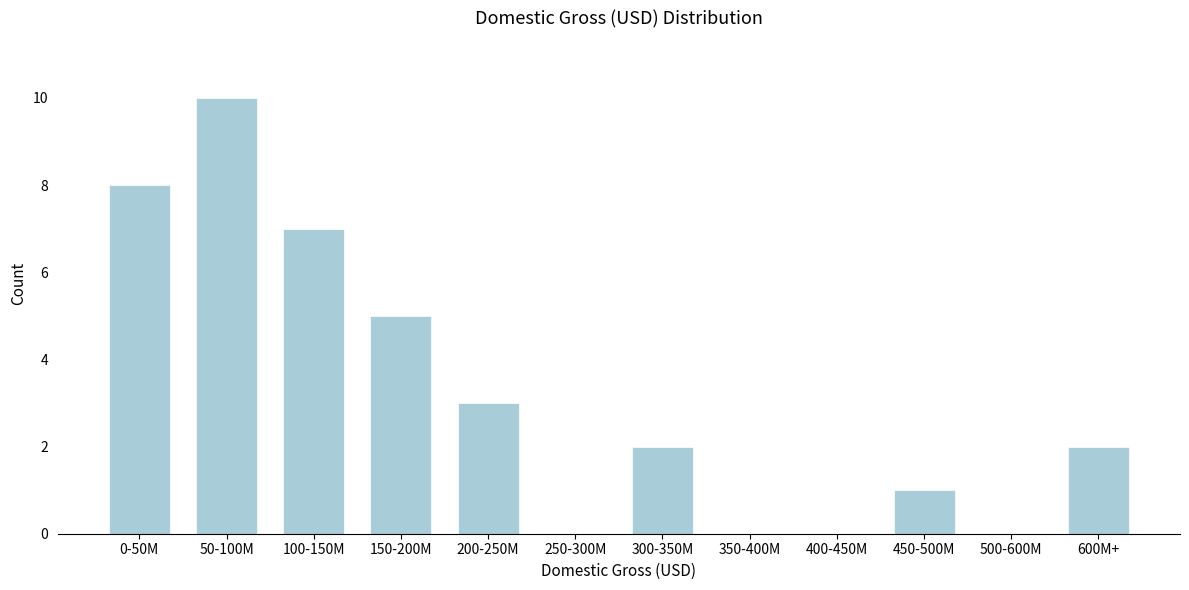

Reading right to left, list all the values displayed in this chart.

600M+=2	500-600M=0	450-500M=1	400-450M=0	350-400M=0	300-350M=2	250-300M=0	200-250M=3	150-200M=5	100-150M=7	50-100M=10	0-50M=8